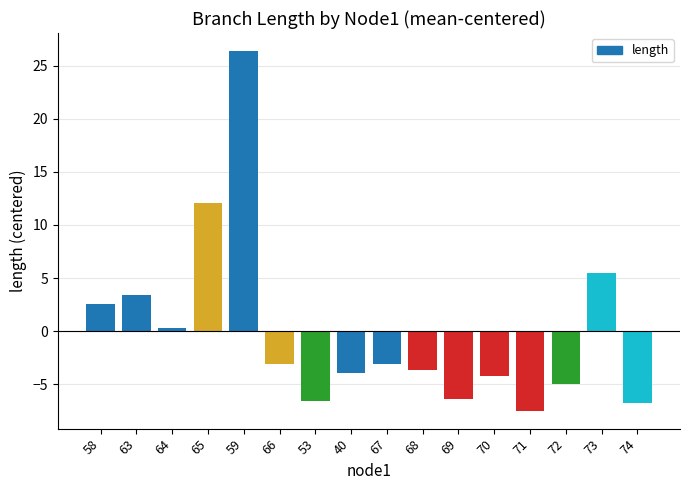

Reading right to left, extract all data points from this chart.

-6.8	5.5	-5.0	-7.5	-4.2	-6.4	-3.7	-3.1	-4.0	-6.5	-3.1	26.4	12.0	0.3	3.4	2.6